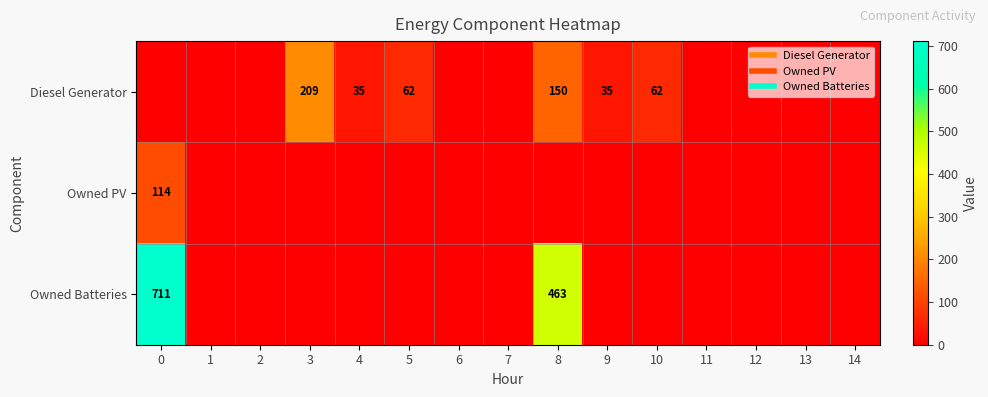

Count the Diesel Generator values in the range 0 to 62.

13